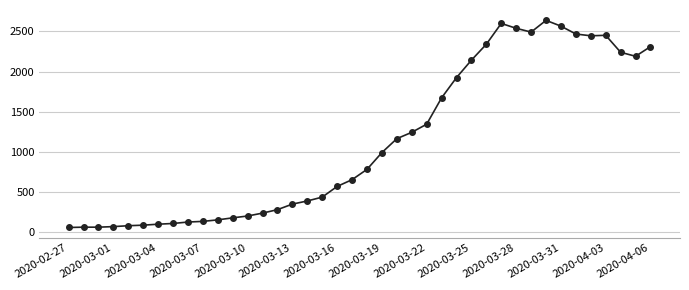

What is the value of the 11th point from the left?

156